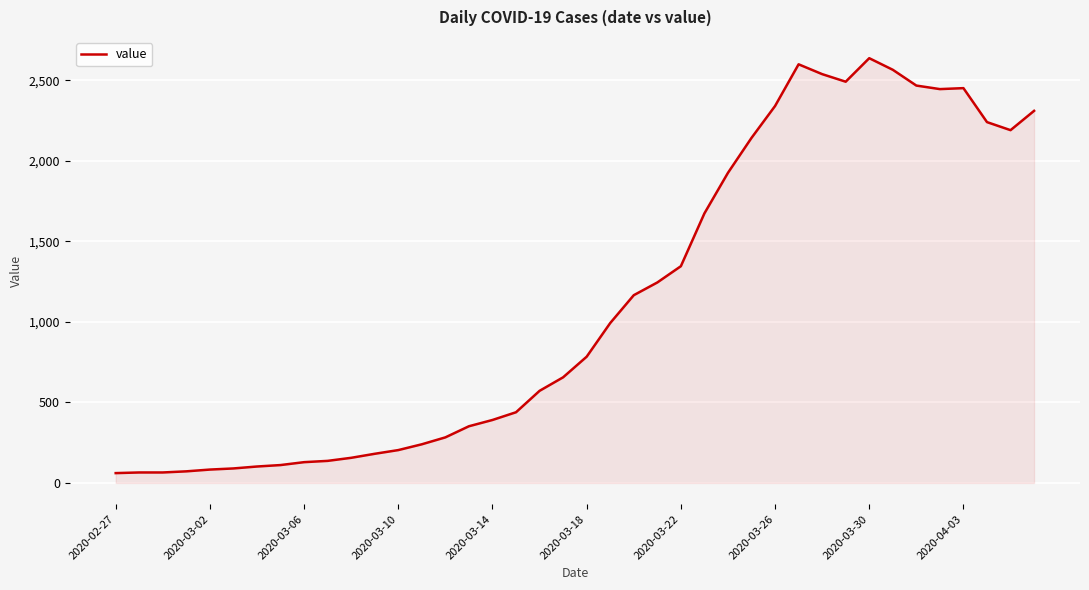

What is the difference between the maximum and minimum values?

2577